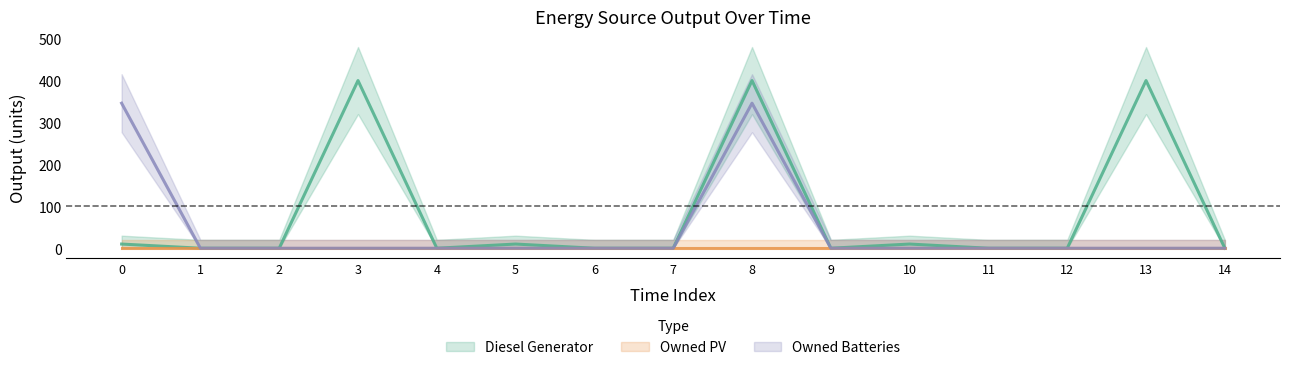

Is this an area chart (filled region under the line)?

No